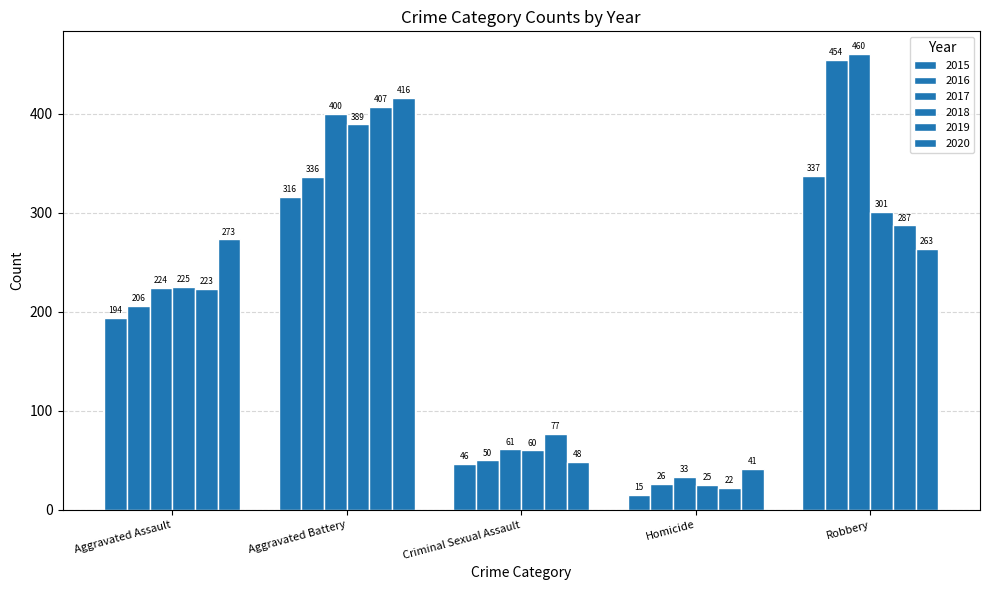

How many data points in 2016 are less than 206?

2